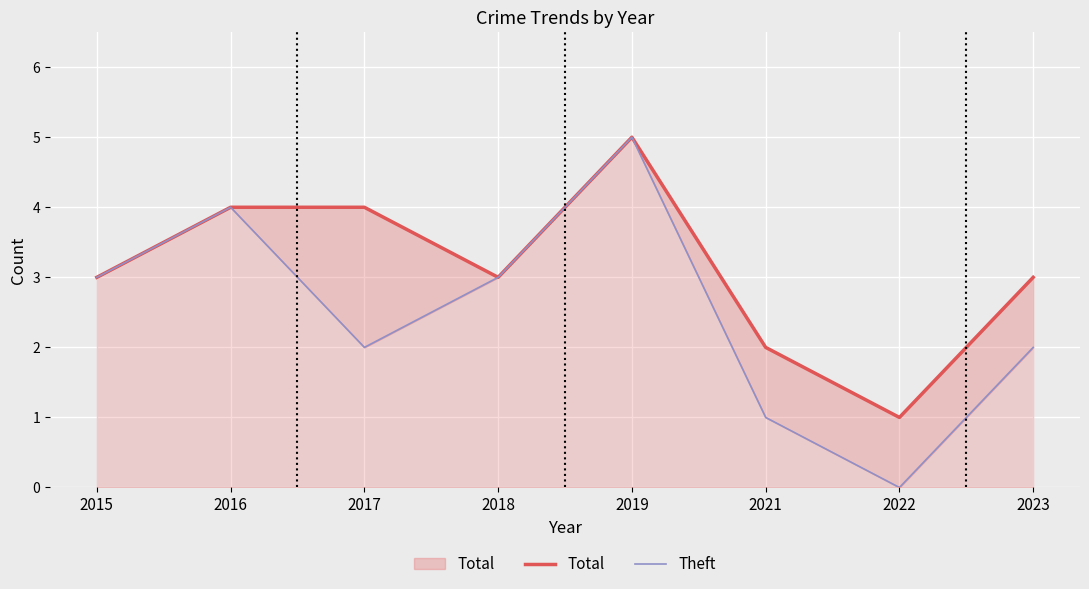

Which series has the widest spread of values?

Theft